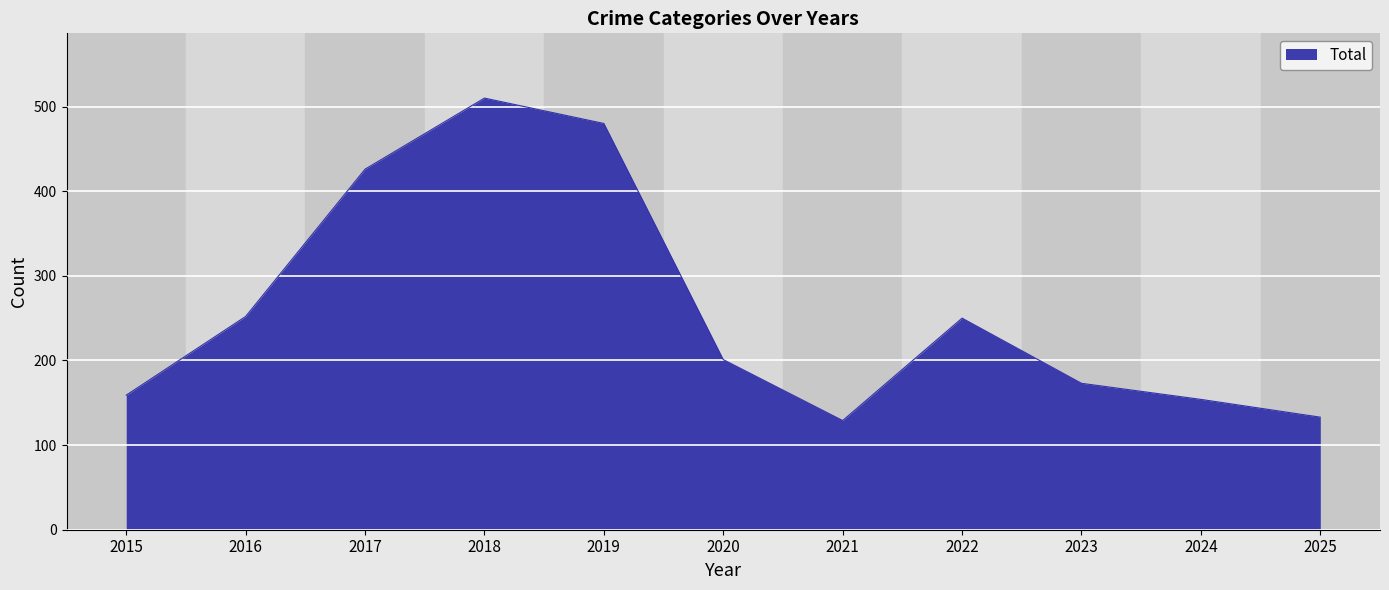

The chart shows a value of 250 at 2022. True or false?

True